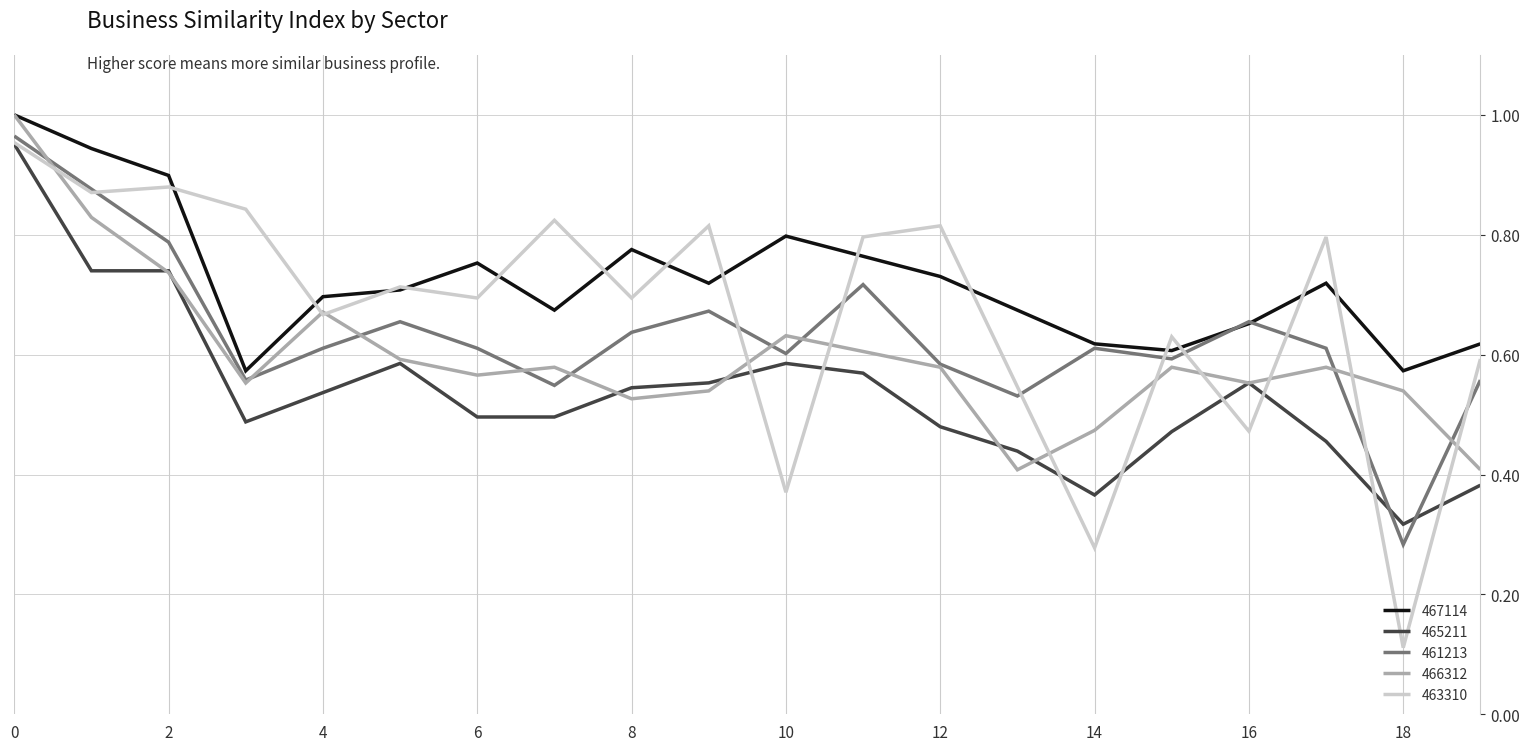

Which series has the widest spread of values?

463310